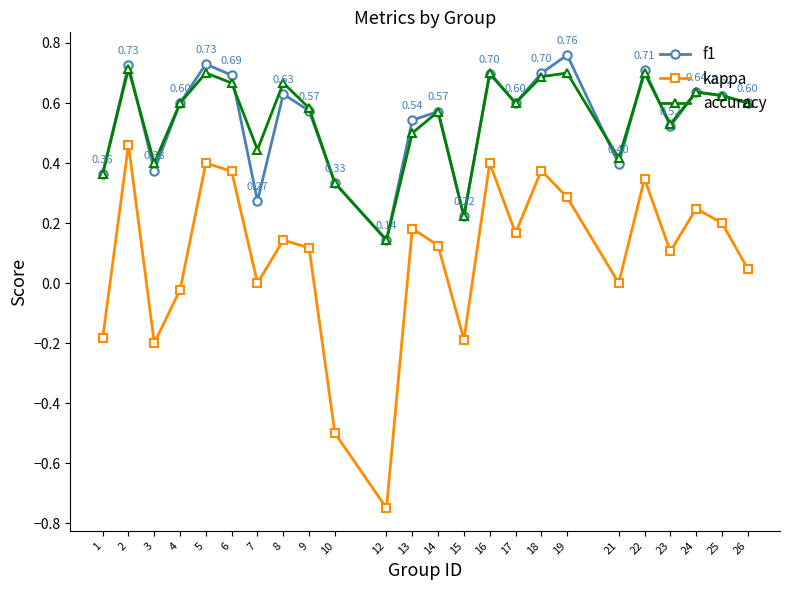

What is the total value across all series at 13?

1.2